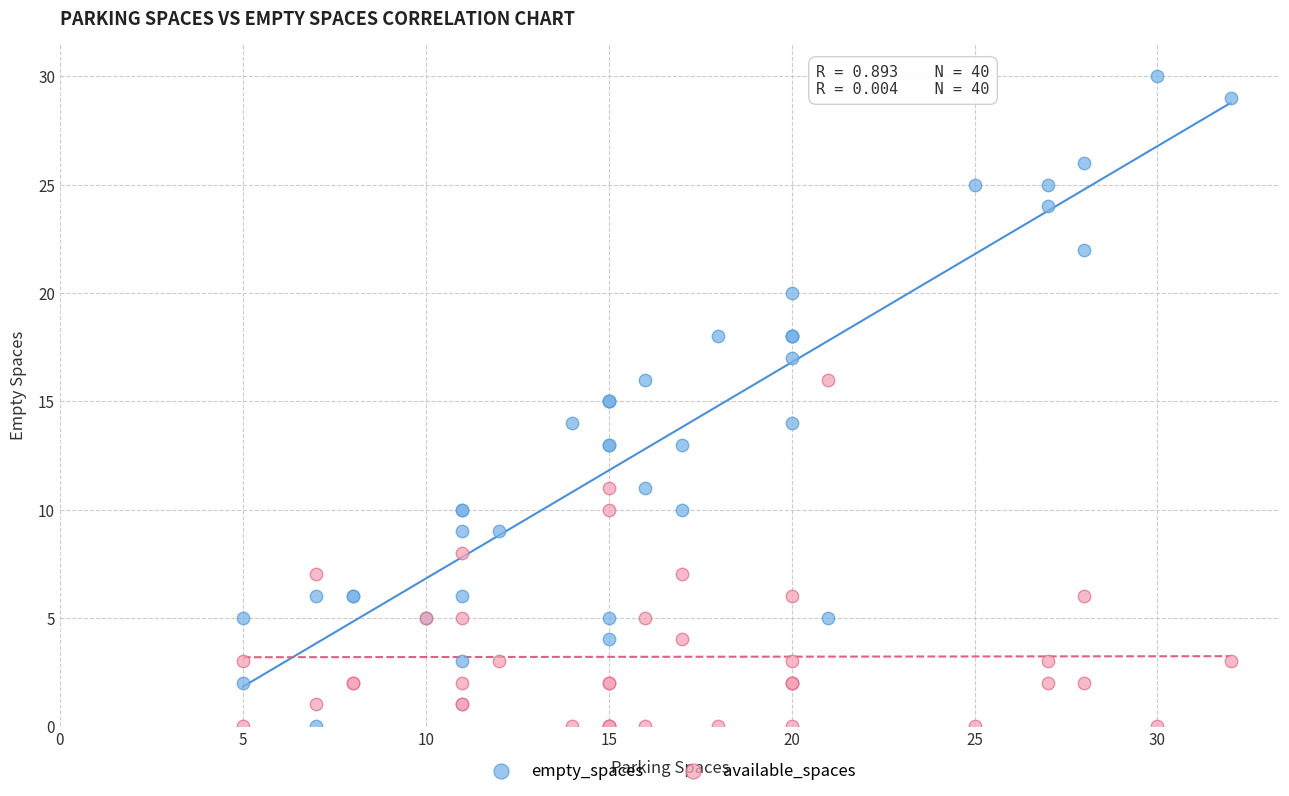

What are all the series names shown in the legend?

empty_spaces, available_spaces